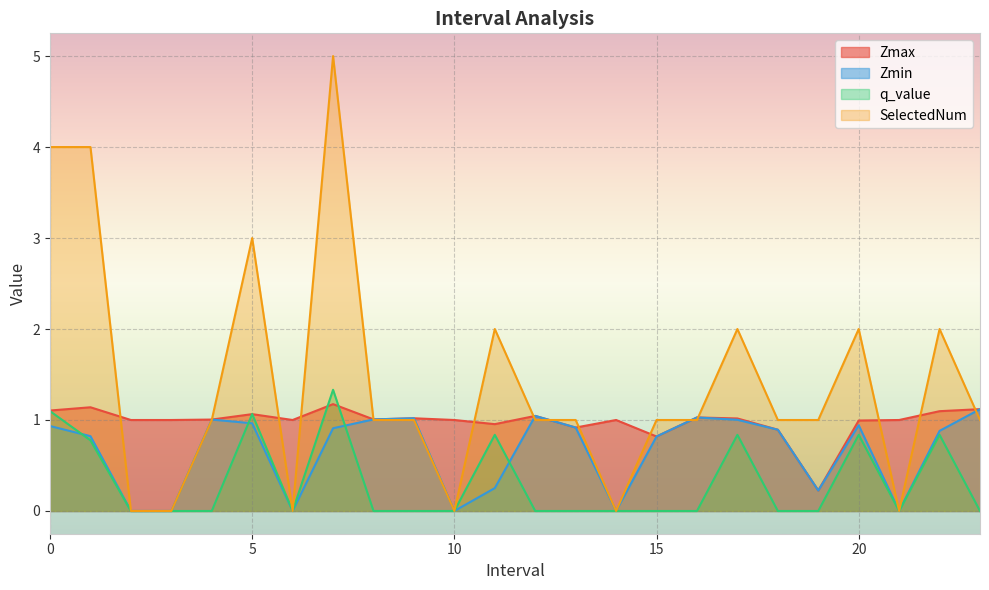

Is it true that Zmin equals 0.6 at 14.0?

False